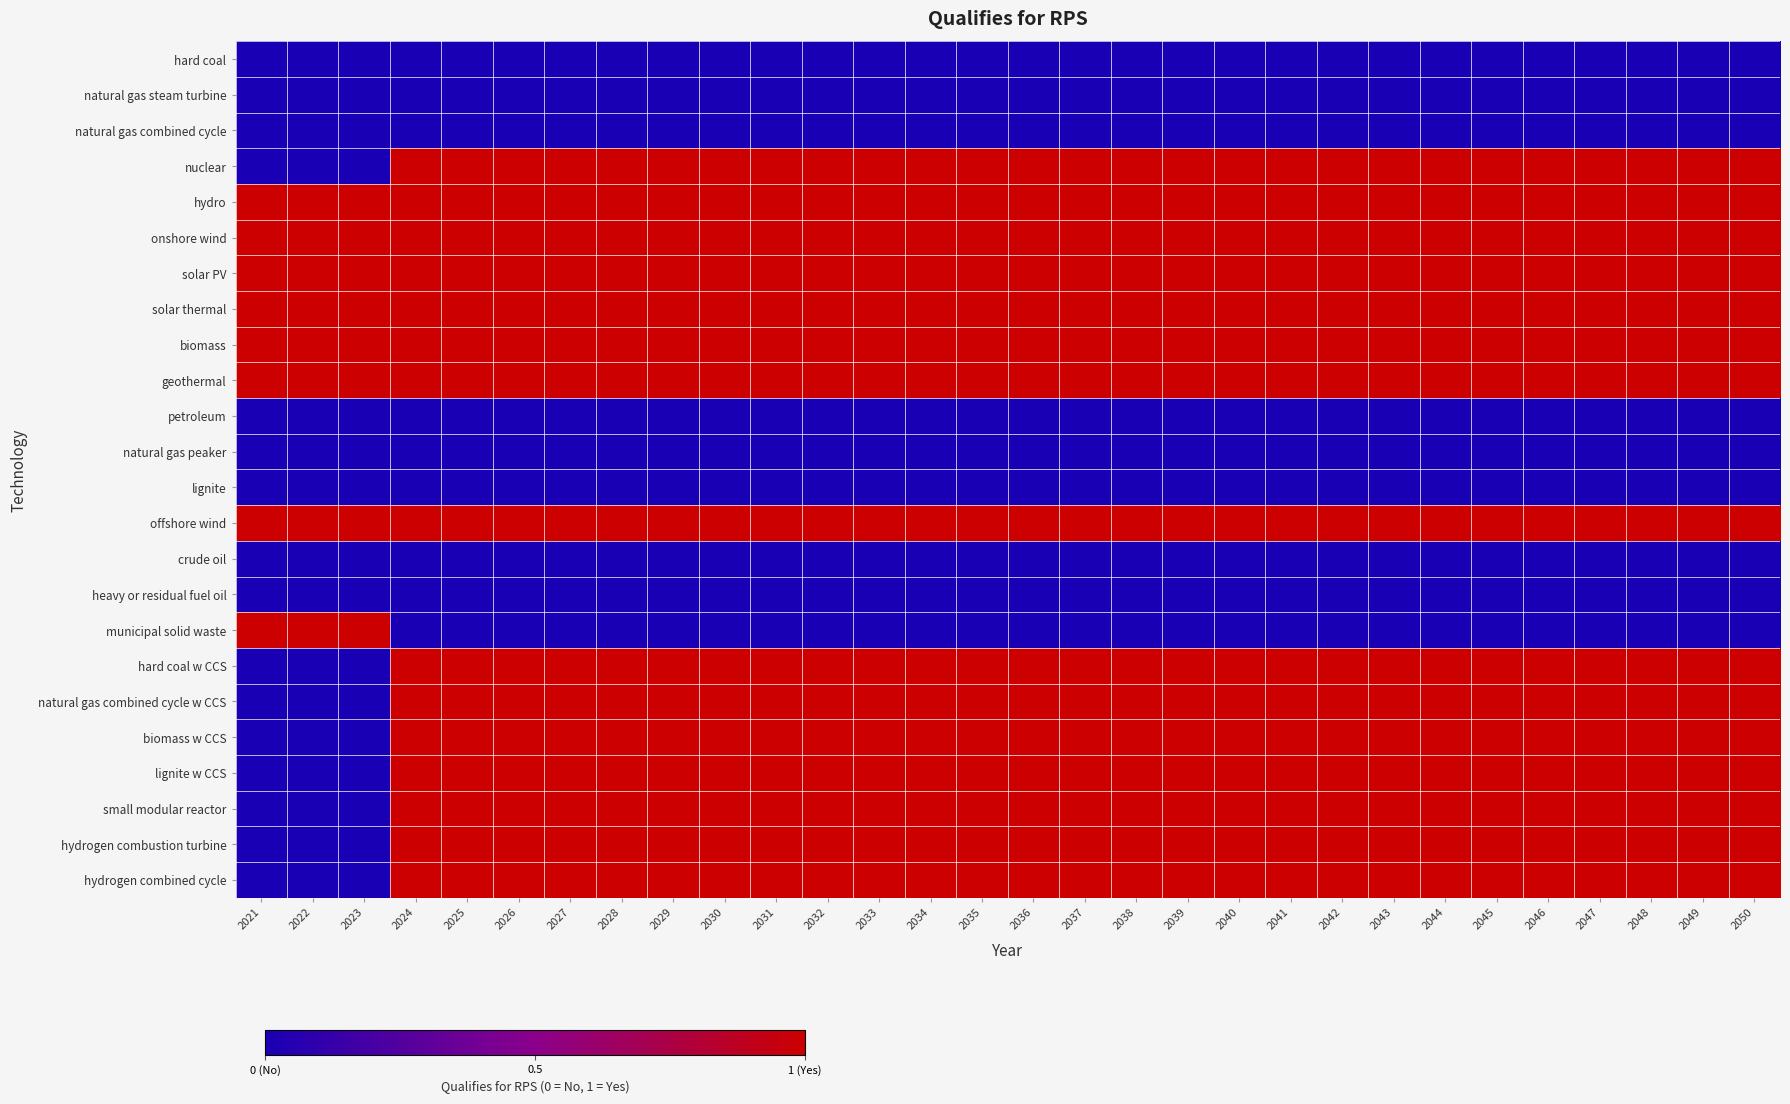

Which has a higher value, 2036 or 2050?

2036